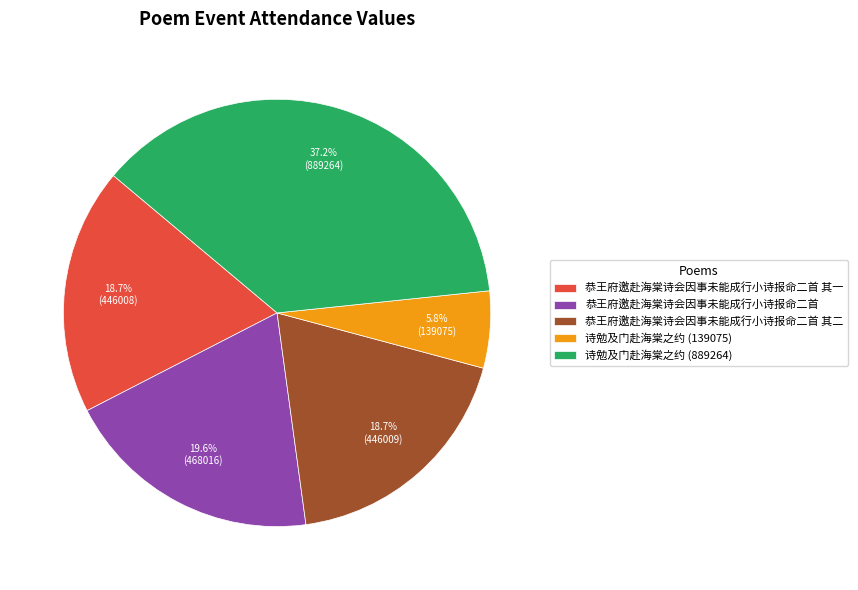

Which slice is the largest?

诗勉及门赴海棠之约 (889264)